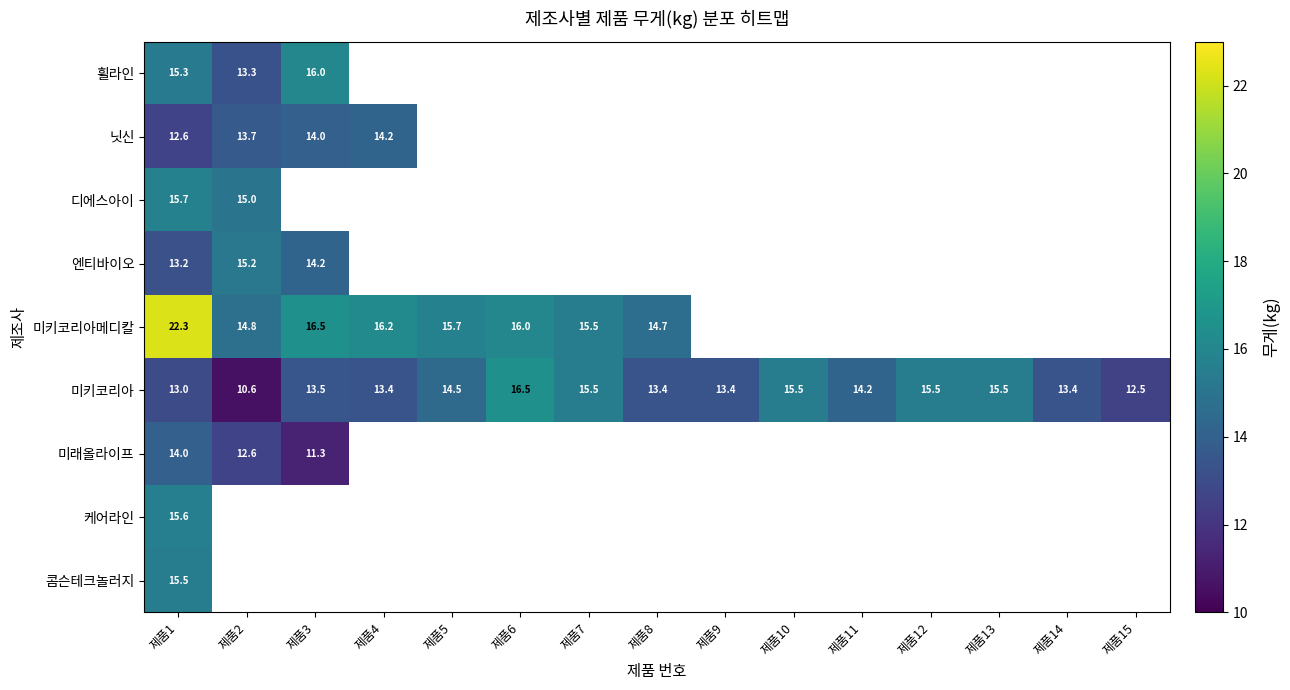

Is it true that 미키코리아 equals 15.5 at 제품10?

True